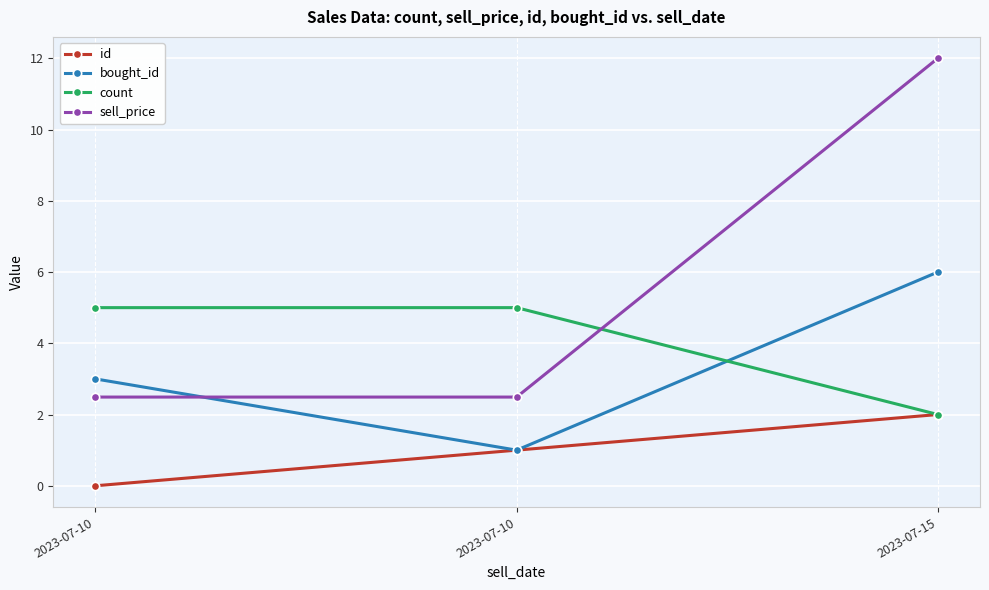

Rank the series at 2023-07-10 from highest to lowest value.

count, bought_id, sell_price, id